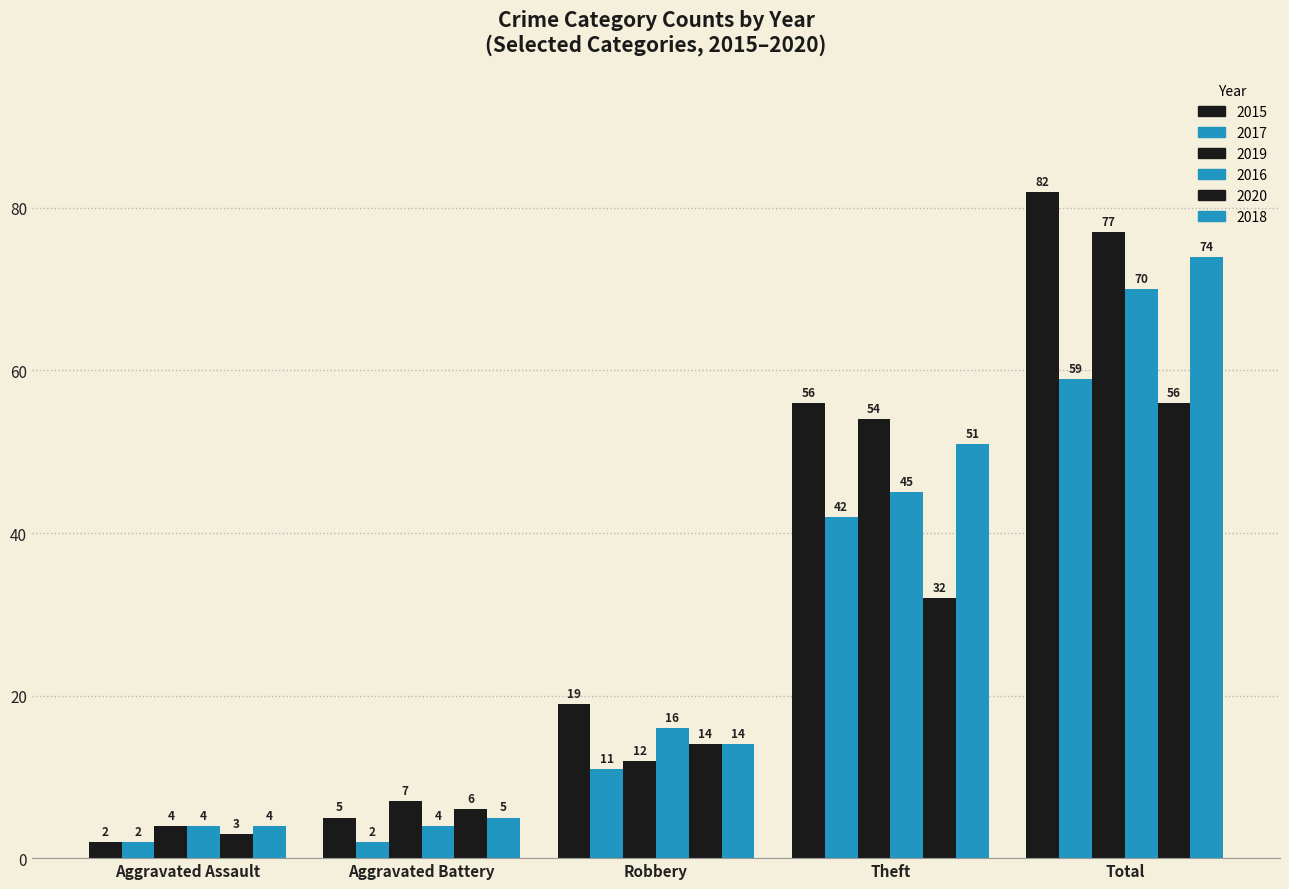

What position from the left is Total?

5